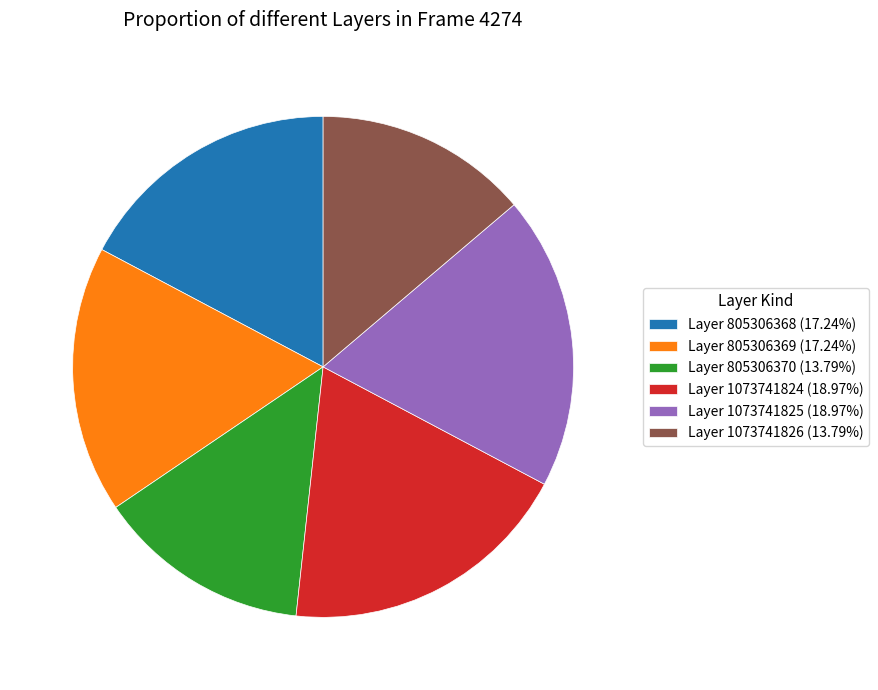

Is there a majority slice in this chart?

No